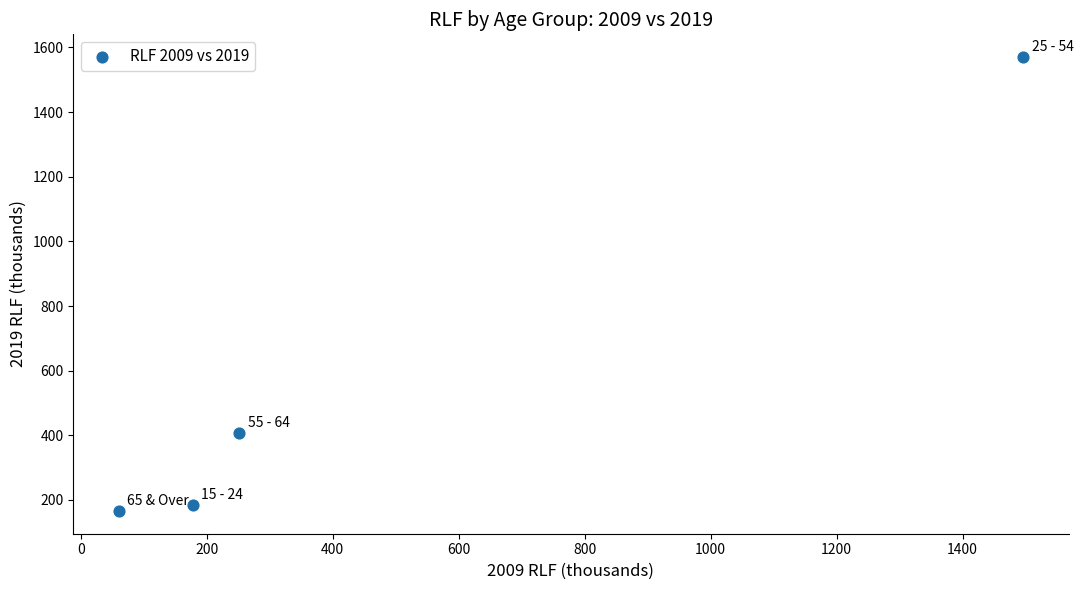

What is the range of X values (max minus min)?

1436.4